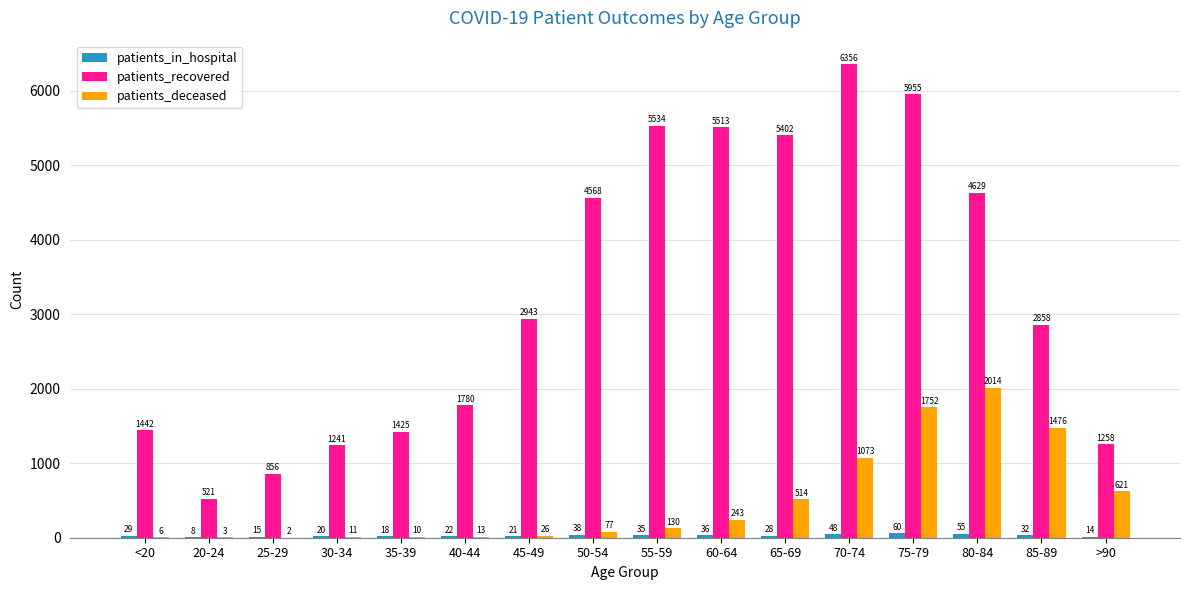

What is the total value across all series at <20?

1477